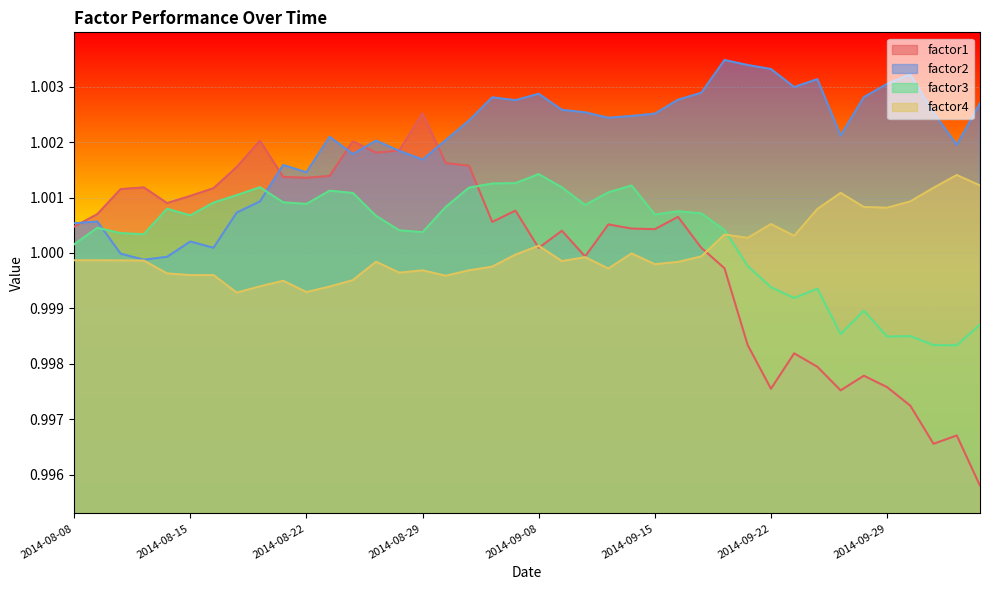

In factor2, how many points are higher than both neighbors (excluding endpoints)?

10